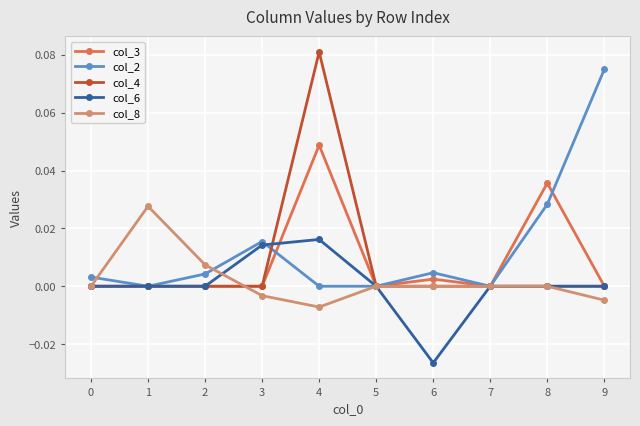

Is the value of col_4 at 5 greater than the value of col_8 at 9?

Yes